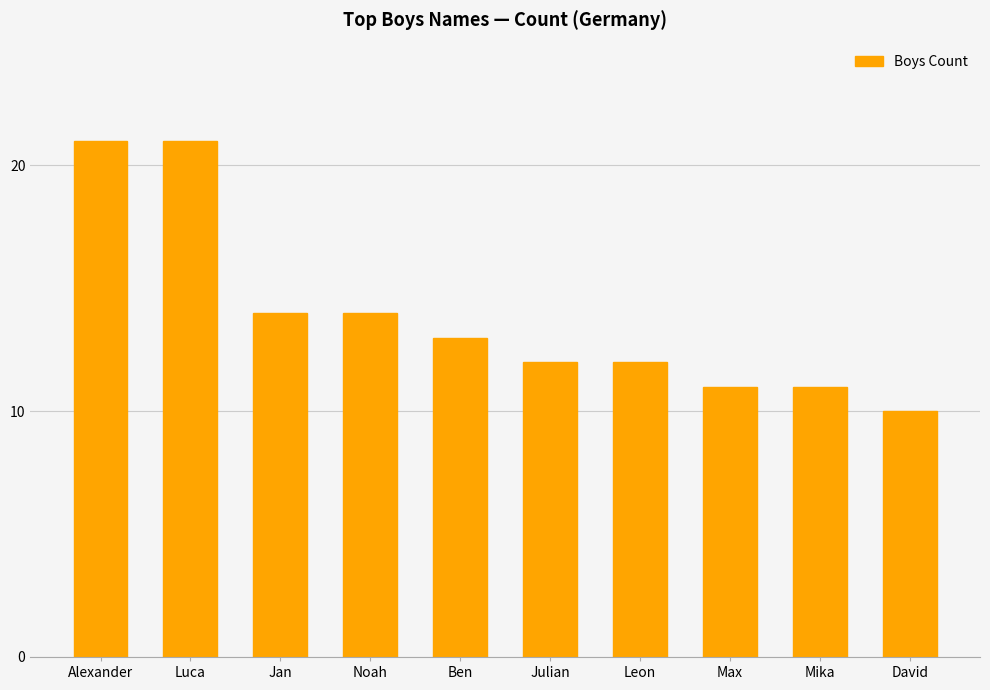

What is the average value?

14